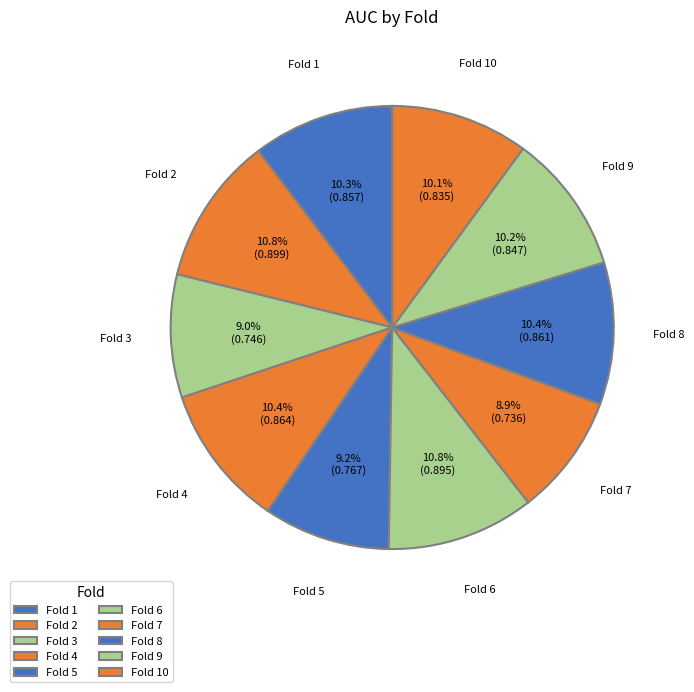

How many slices are in this pie chart?

10